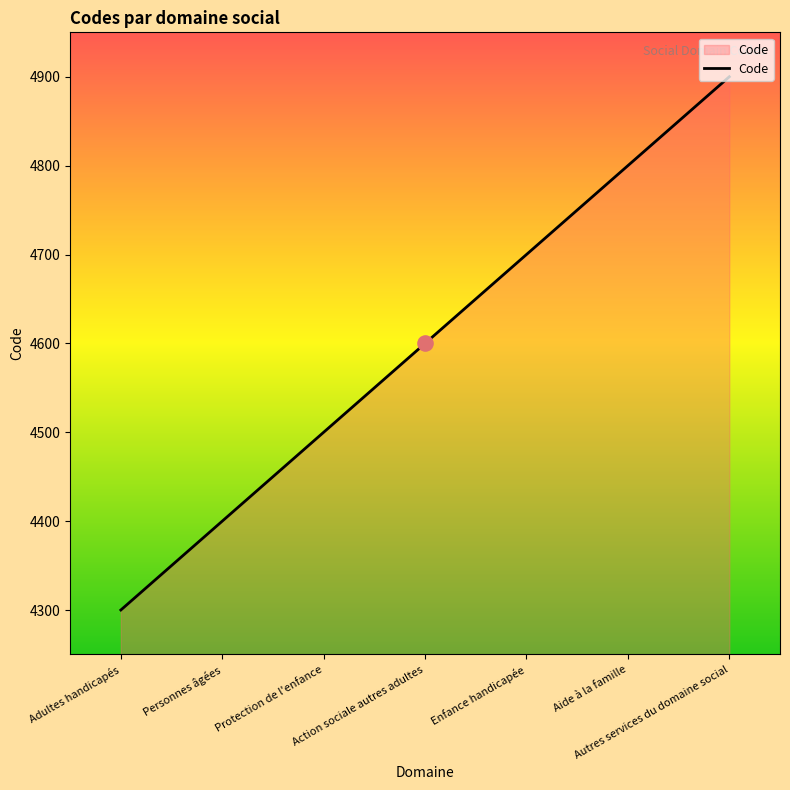

Between Adultes handicapés and Personnes âgées, which is larger?

Personnes âgées